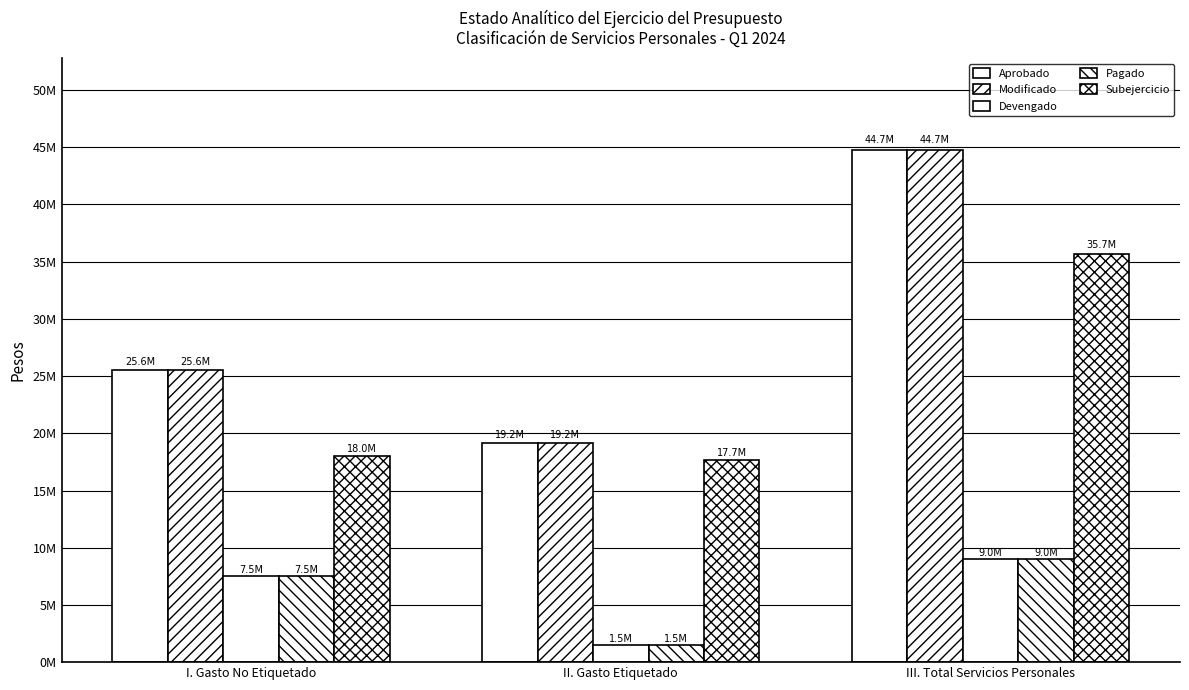

Are the bars grouped side by side (vs. stacked)?

Yes